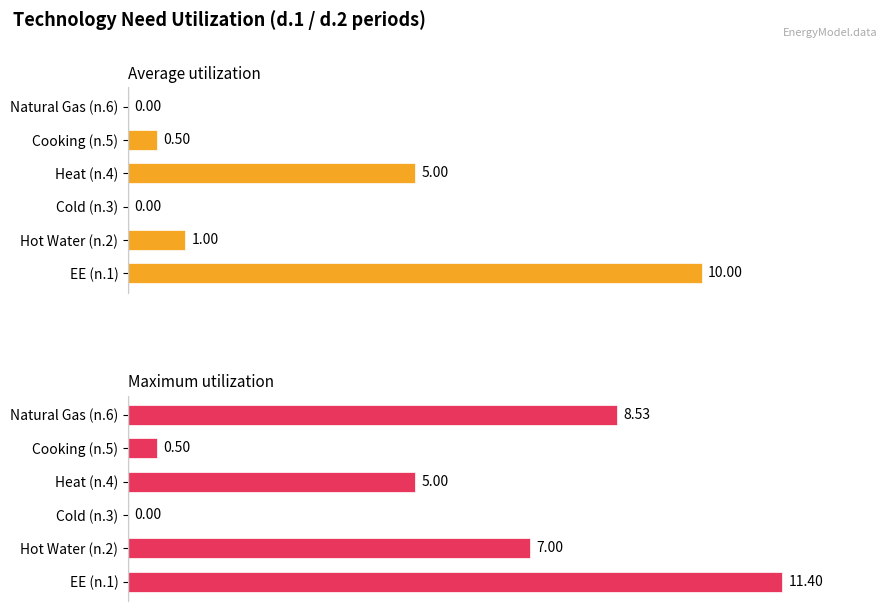

Between Cold (n.3) and Heat (n.4), which series saw the biggest shift?

Average utilization